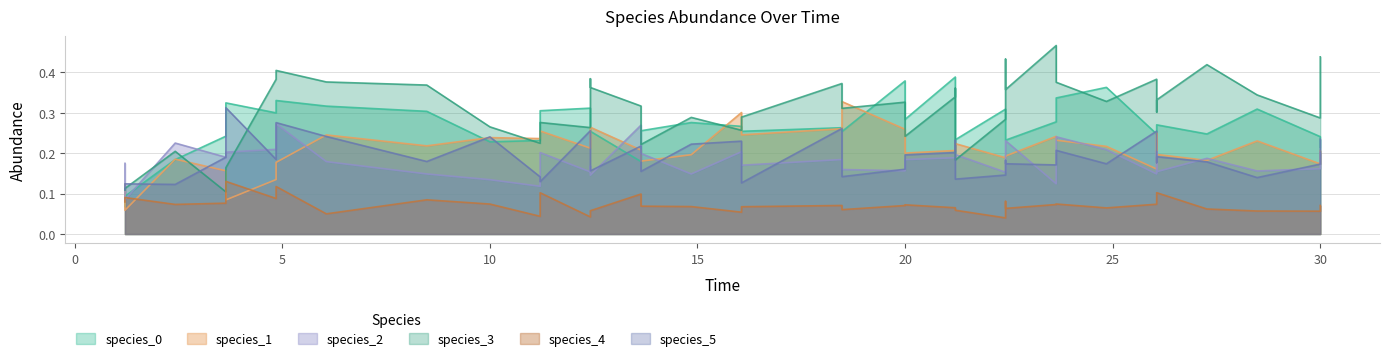

What is the value of the species_3 point at the 5th from the left?

0.4